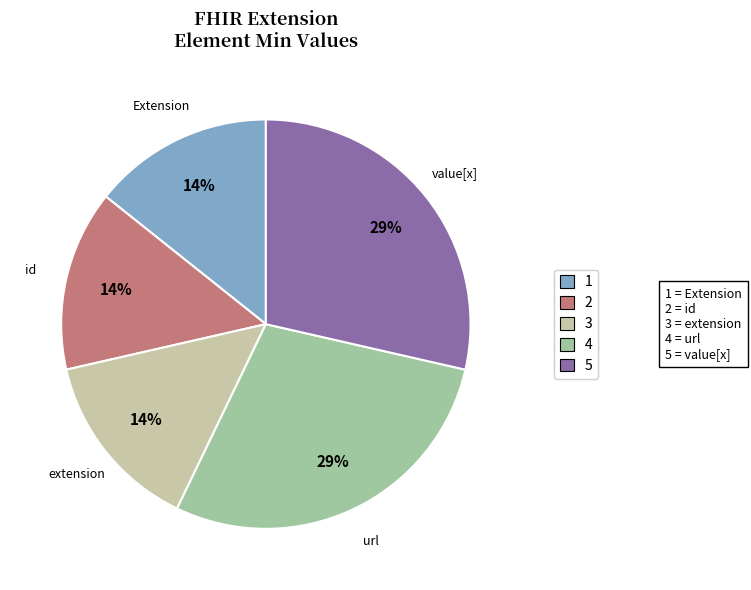

What is the ratio of the value at 3 to the value at 5?

0.5